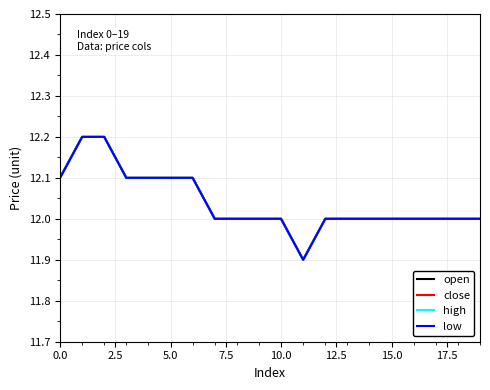

How many interior local valleys does the high series have?

1